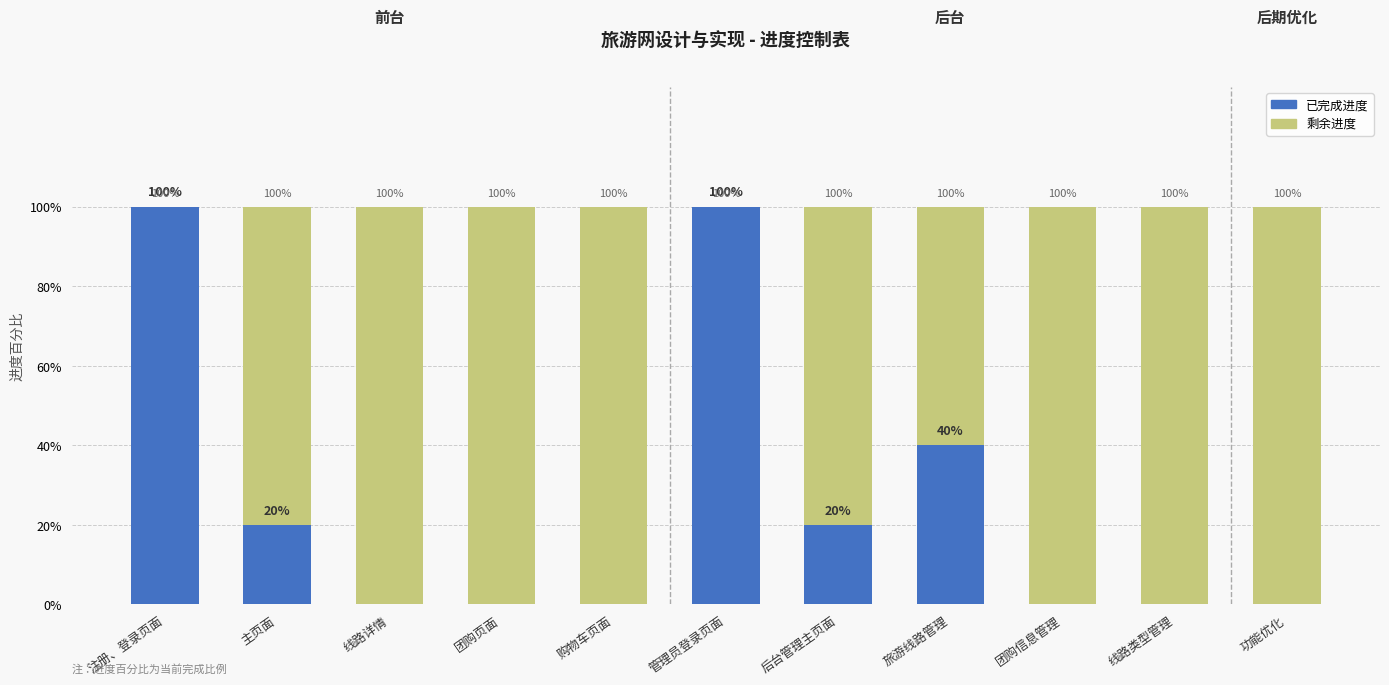

Are the bars horizontal?

No